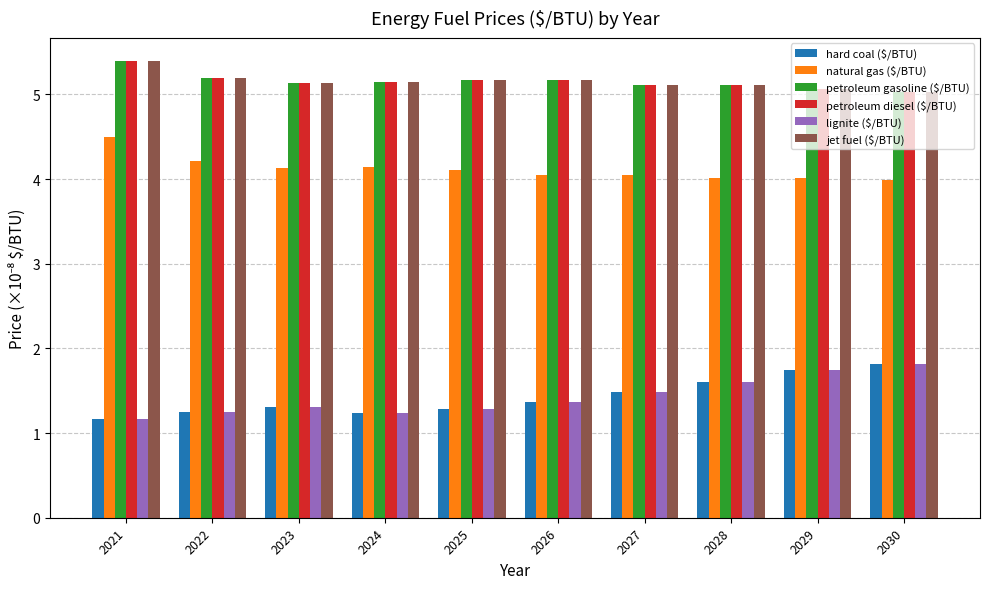

What are all the series names shown in the legend?

hard coal ($/BTU), natural gas ($/BTU), petroleum gasoline ($/BTU), petroleum diesel ($/BTU), lignite ($/BTU), jet fuel ($/BTU)